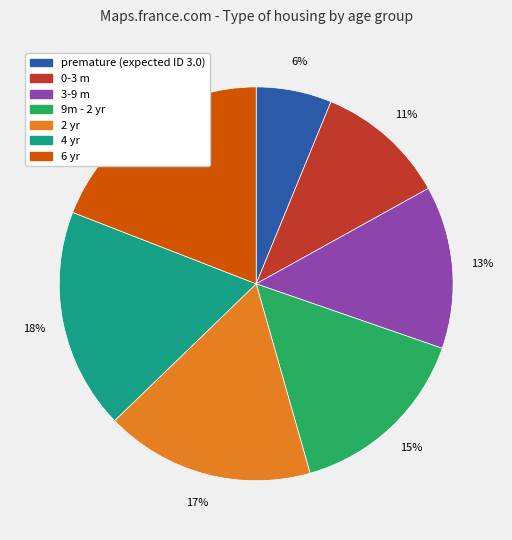

Between 6 yr and premature (expected ID 3.0), which is larger?

6 yr